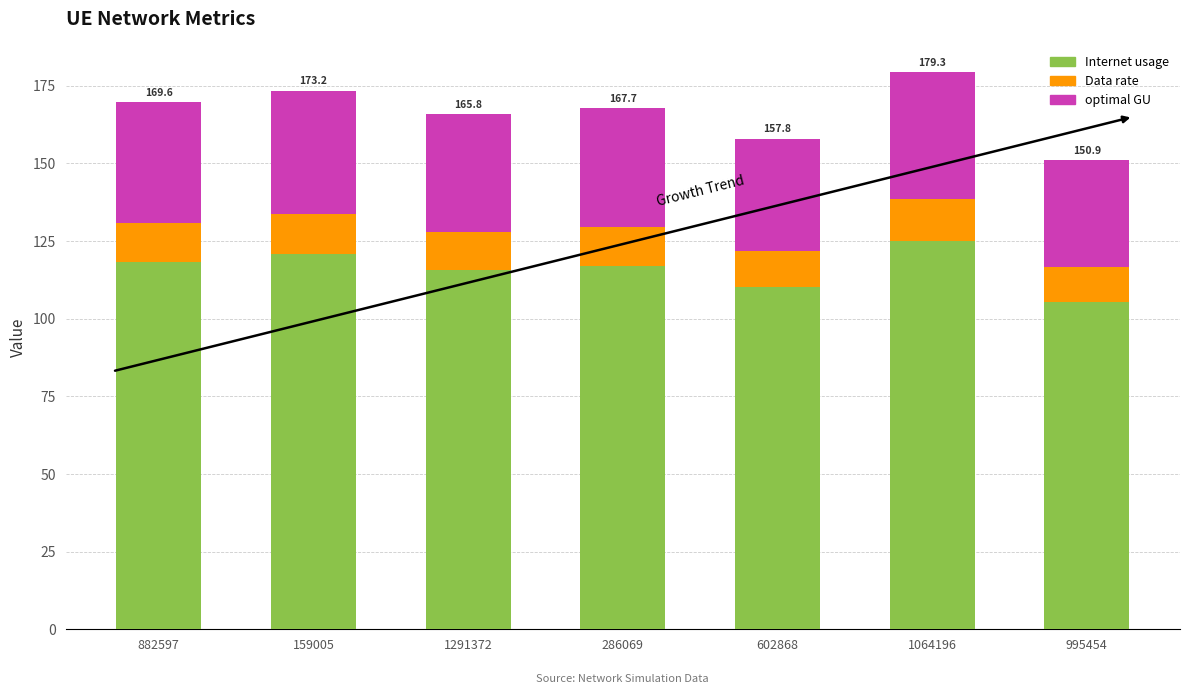

What are all the series names shown in the legend?

Internet usage, Data rate, optimal GU